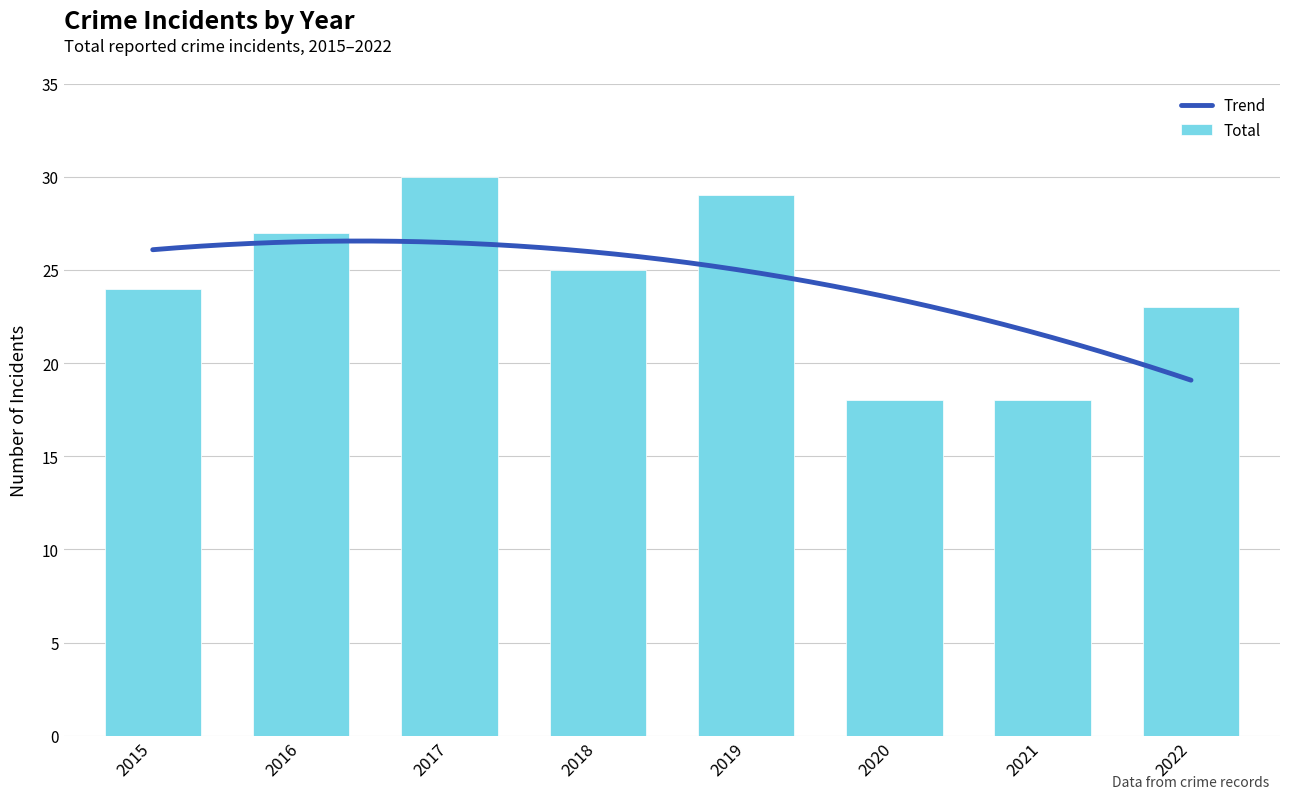

Reading left to right, extract all data points from this chart.

24	27	30	25	29	18	18	23